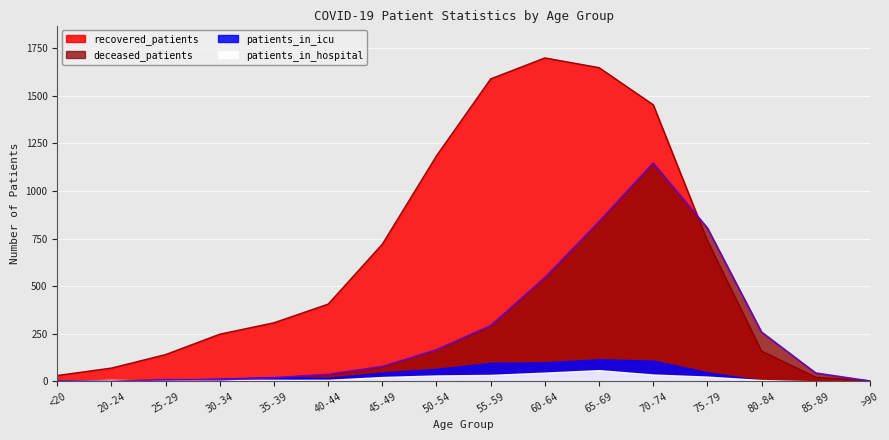

At which category does the chart reach its minimum across all series?

20-24